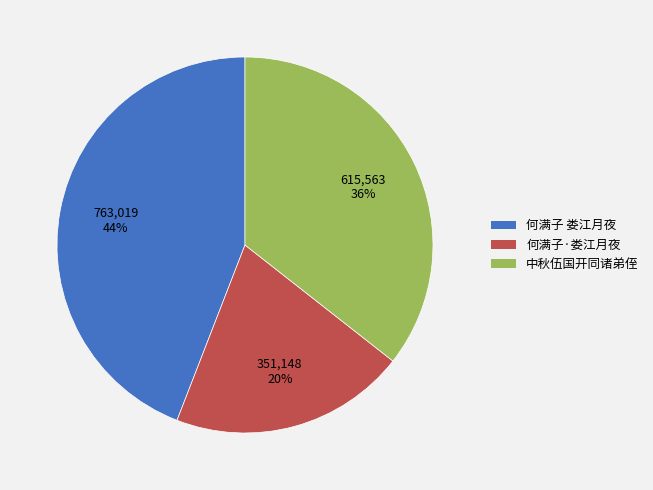

What is the ratio of the value at 何满子·娄江月夜 to the value at 中秋伍国开同诸弟侄?

0.6